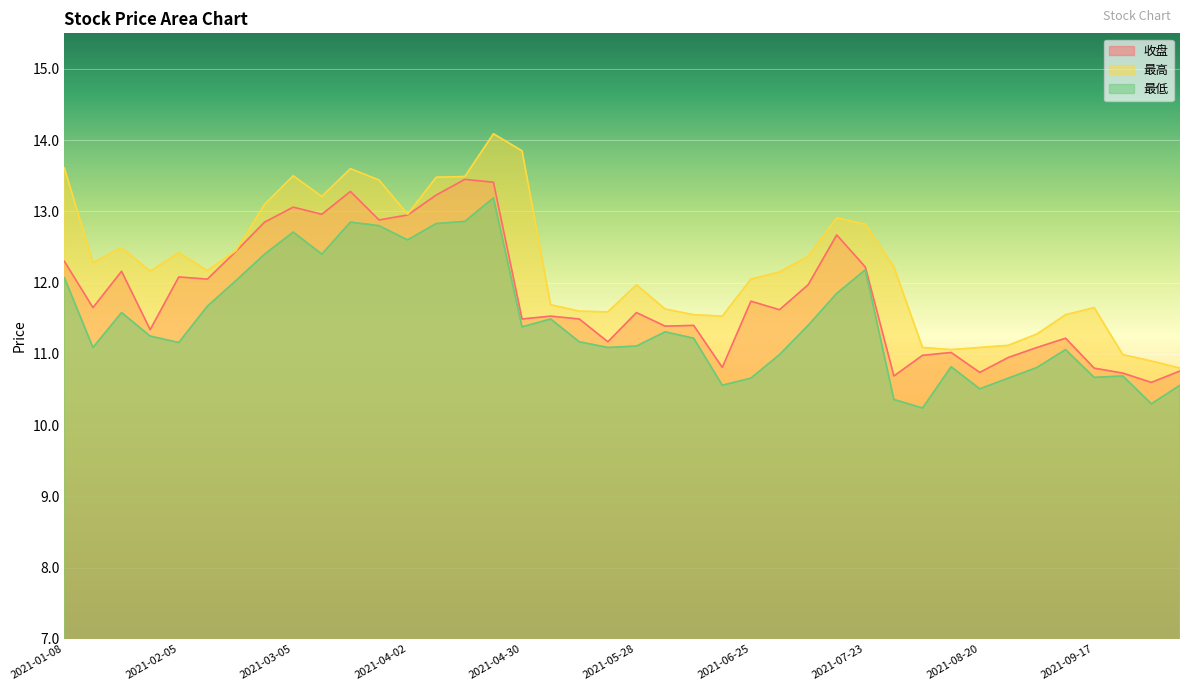

Reading left to right, extract all data points from this chart.

收盘: 2021-01-08=12.3	2021-01-15=11.7	2021-01-22=12.2	2021-01-29=11.3	2021-02-05=12.1	2021-02-10=12.1	2021-02-19=12.4	2021-02-26=12.8	2021-03-05=13.1	2021-03-12=13.0	2021-03-19=13.3	2021-03-26=12.9	2021-04-02=12.9	2021-04-09=13.2	2021-04-16=13.4	2021-04-23=13.4	2021-04-30=11.5	2021-05-07=11.5	2021-05-14=11.5	2021-05-21=11.2	2021-05-28=11.6	2021-06-04=11.4	2021-06-11=11.4	2021-06-18=10.8	2021-06-25=11.7	2021-07-02=11.6	2021-07-09=12.0	2021-07-16=12.7	2021-07-23=12.2	2021-07-30=10.7	2021-08-06=11.0	2021-08-13=11.0	2021-08-20=10.7	2021-08-27=10.9	2021-09-03=11.1	2021-09-10=11.2	2021-09-17=10.8	2021-09-24=10.7	2021-09-30=10.6	2021-10-08=10.8
最高: 2021-01-08=13.6	2021-01-15=12.3	2021-01-22=12.5	2021-01-29=12.2	2021-02-05=12.4	2021-02-10=12.2	2021-02-19=12.4	2021-02-26=13.1	2021-03-05=13.5	2021-03-12=13.2	2021-03-19=13.6	2021-03-26=13.4	2021-04-02=13.0	2021-04-09=13.5	2021-04-16=13.5	2021-04-23=14.1	2021-04-30=13.8	2021-05-07=11.7	2021-05-14=11.6	2021-05-21=11.6	2021-05-28=12.0	2021-06-04=11.6	2021-06-11=11.6	2021-06-18=11.5	2021-06-25=12.1	2021-07-02=12.2	2021-07-09=12.4	2021-07-16=12.9	2021-07-23=12.8	2021-07-30=12.2	2021-08-06=11.1	2021-08-13=11.1	2021-08-20=11.1	2021-08-27=11.1	2021-09-03=11.3	2021-09-10=11.6	2021-09-17=11.7	2021-09-24=11.0	2021-09-30=10.9	2021-10-08=10.8
最低: 2021-01-08=12.1	2021-01-15=11.1	2021-01-22=11.6	2021-01-29=11.2	2021-02-05=11.2	2021-02-10=11.7	2021-02-19=12.0	2021-02-26=12.4	2021-03-05=12.7	2021-03-12=12.4	2021-03-19=12.8	2021-03-26=12.8	2021-04-02=12.6	2021-04-09=12.8	2021-04-16=12.9	2021-04-23=13.2	2021-04-30=11.4	2021-05-07=11.5	2021-05-14=11.2	2021-05-21=11.1	2021-05-28=11.1	2021-06-04=11.3	2021-06-11=11.2	2021-06-18=10.6	2021-06-25=10.7	2021-07-02=11.0	2021-07-09=11.4	2021-07-16=11.8	2021-07-23=12.2	2021-07-30=10.4	2021-08-06=10.2	2021-08-13=10.8	2021-08-20=10.5	2021-08-27=10.7	2021-09-03=10.8	2021-09-10=11.1	2021-09-17=10.7	2021-09-24=10.7	2021-09-30=10.3	2021-10-08=10.6